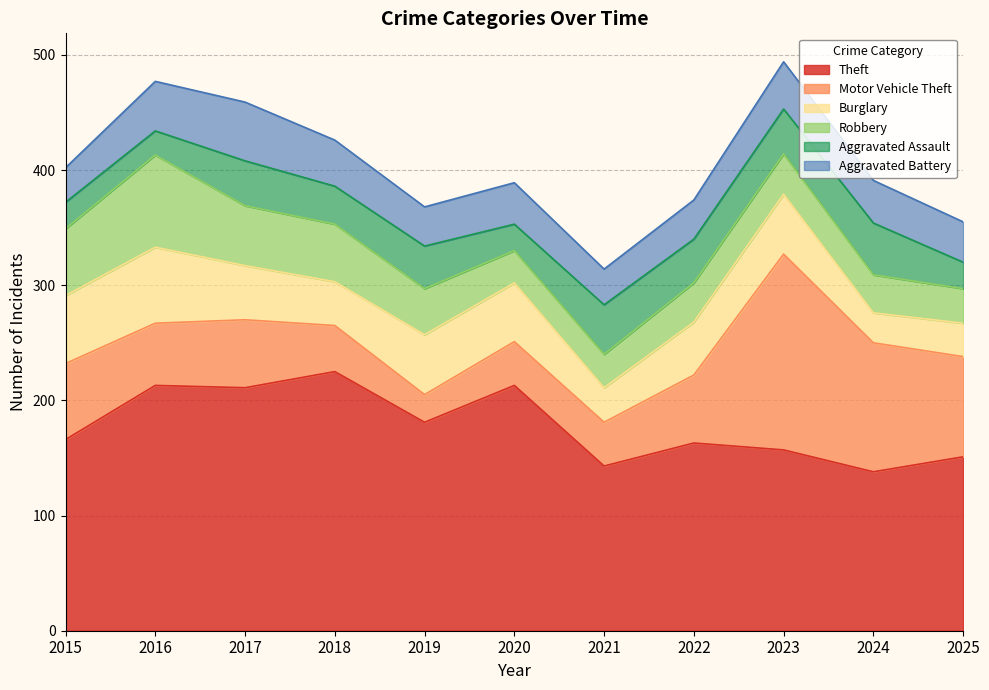

Where does the Motor Vehicle Theft series first go above 59?

2015